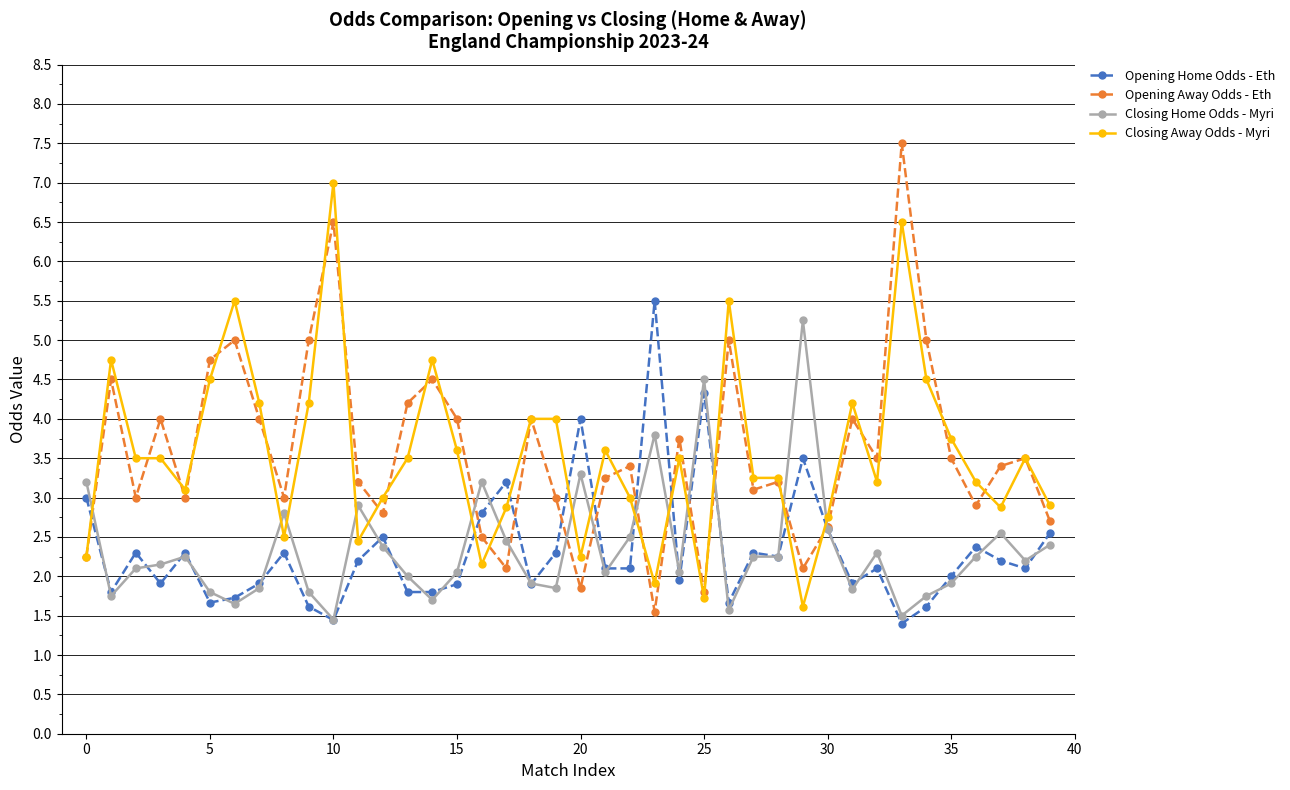

What is the average value of the Closing Home Odds - Myri series?

2.4